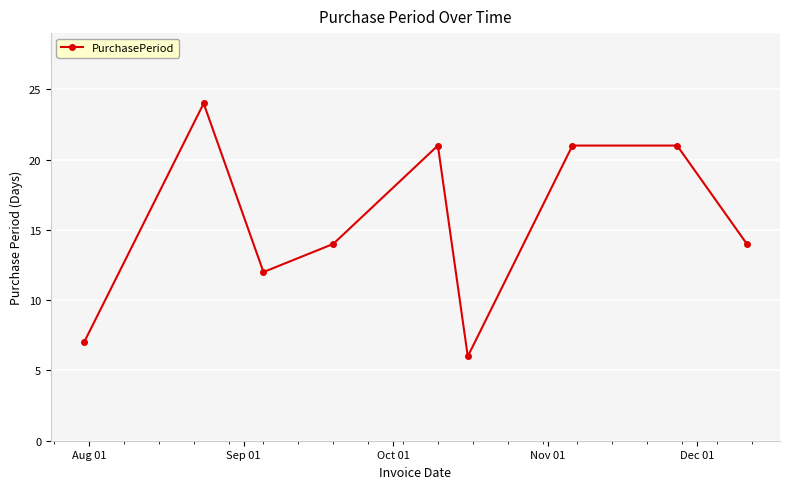

What is the difference between the maximum and minimum values?

18